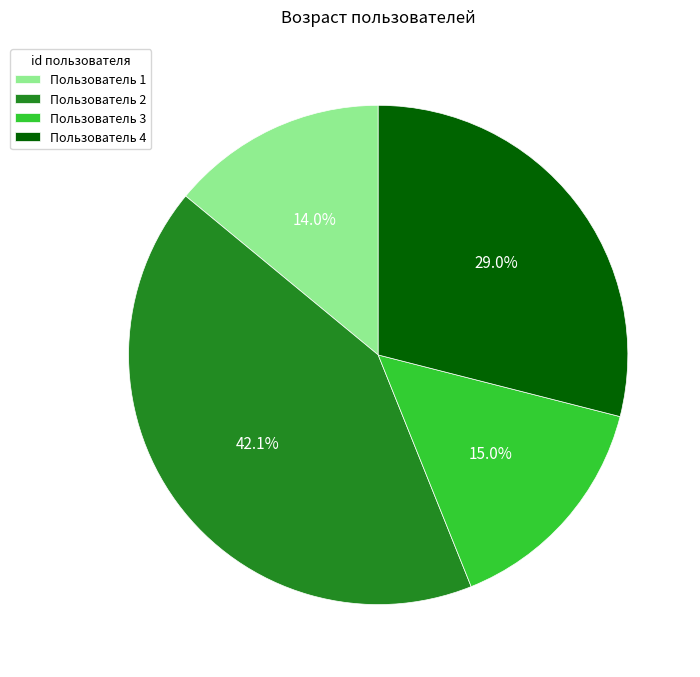

To the nearest percent, what is the average slice percentage?

25%